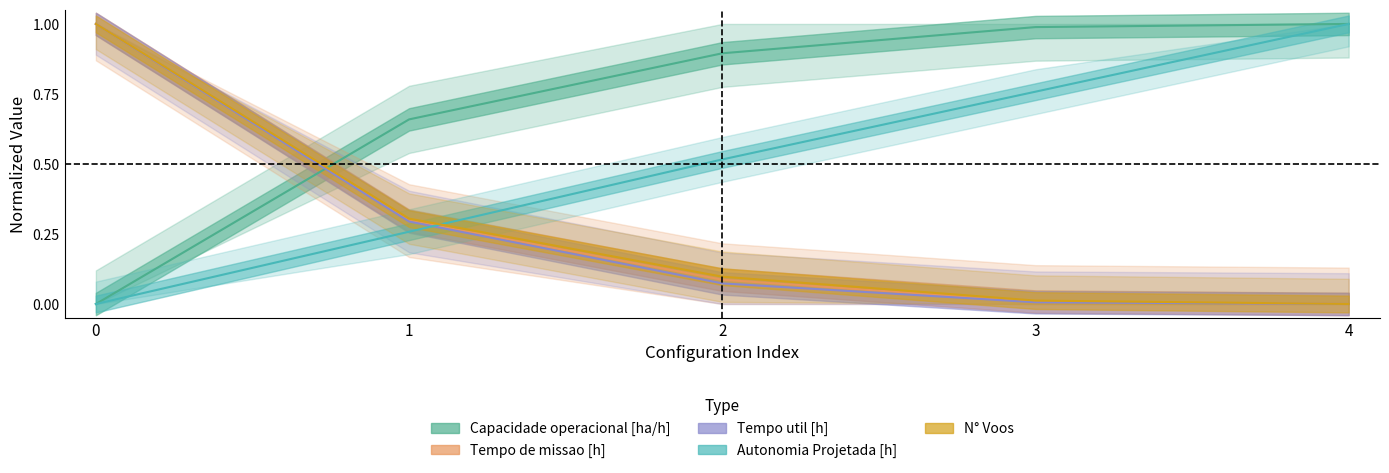

Reading left to right, list all the values displayed in this chart.

Capacidade operacional [ha/h]: 0=0.0	1=0.7	2=0.9	3=1.0	4=1.0
Tempo de missao [h]: 0=1.0	1=0.3	2=0.1	3=0.0	4=0.0
Tempo util [h]: 0=1.0	1=0.3	2=0.1	3=0.0	4=0.0
Autonomia Projetada [h]: 0=0.0	1=0.3	2=0.5	3=0.8	4=1.0
N° Voos: 0=1.0	1=0.3	2=0.1	3=0.0	4=0.0